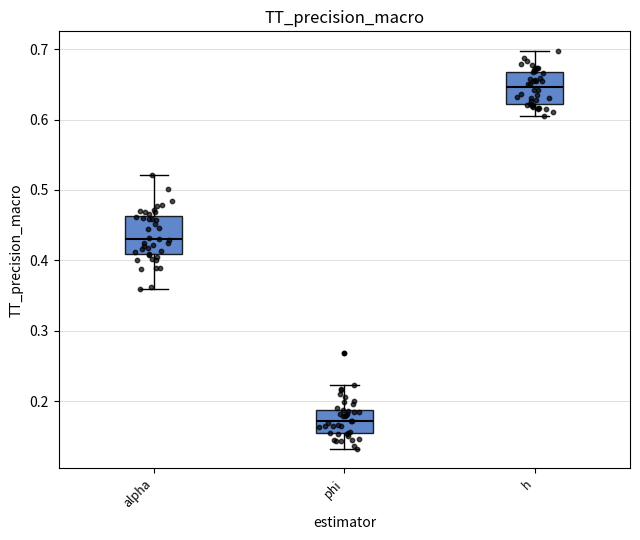

Where does the upper whisker of the box for alpha end on the y-axis? The values are not printed on the chart, so give them approximately, as read against the axis.

0.52